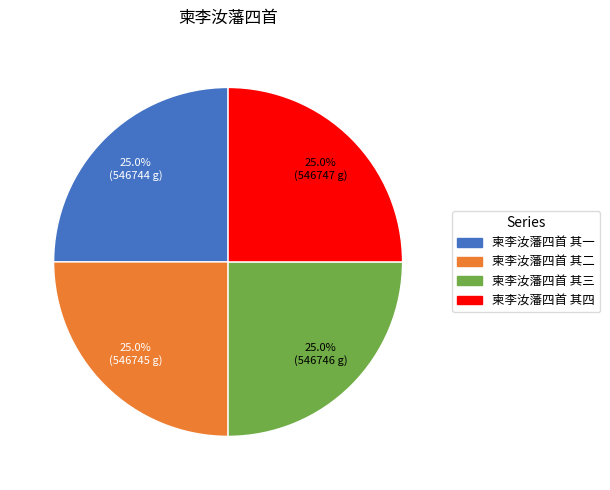

Combined, what portion of the pie is 柬李汝藩四首 其四 and 柬李汝藩四首 其三?

50.0%